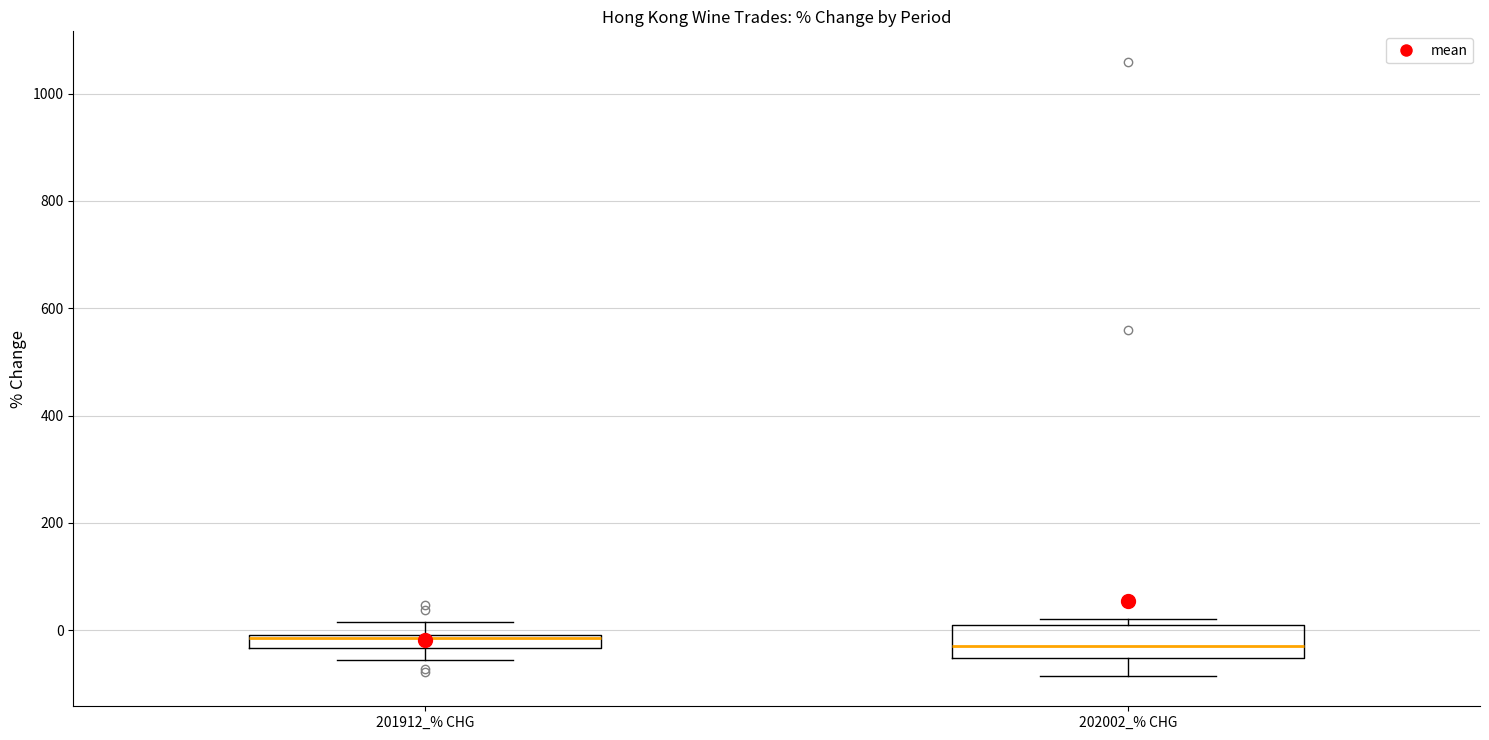

Comparing the boxes themselves (not the whiskers), which one is the tallest?

202002_% CHG